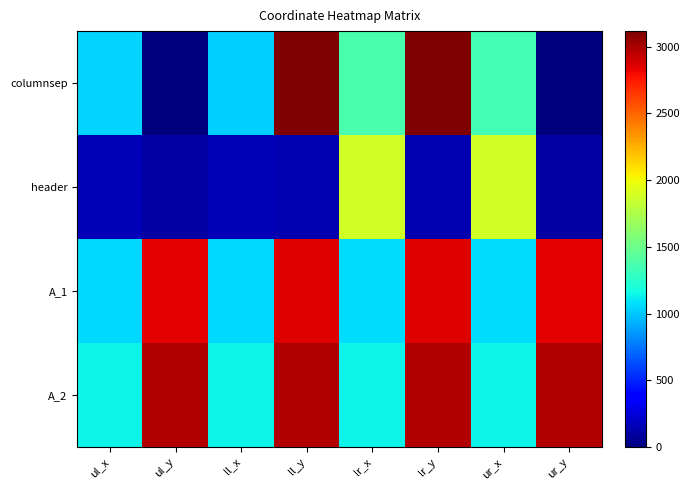

At how many categories does at least one series exceed 2495?

4